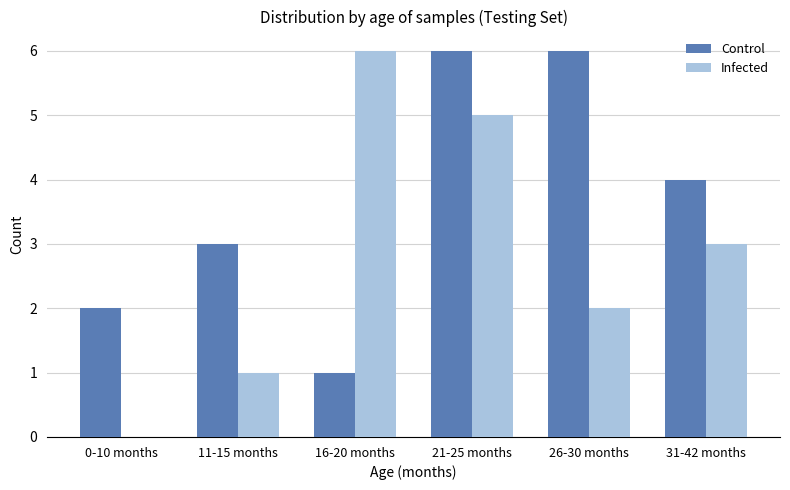

True or false: Infected has a value of 10 at 16-20 months.

False